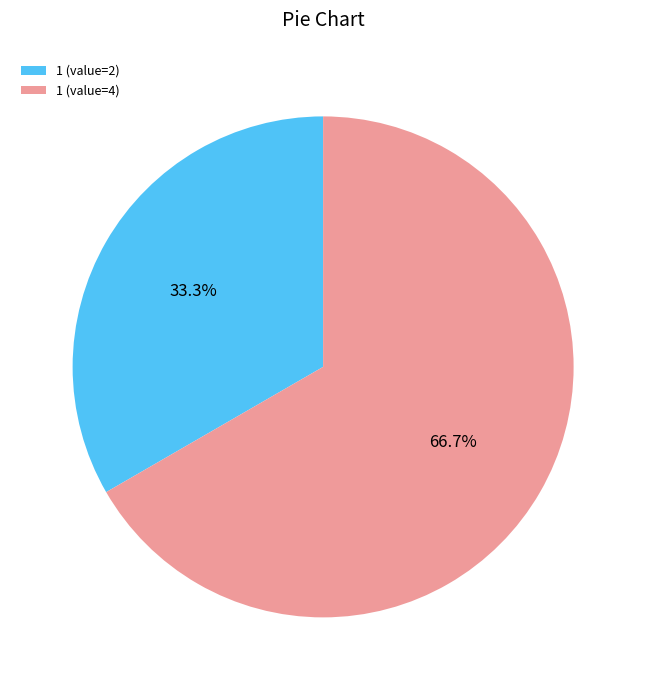

Rank the categories by value from lowest to highest.

1 (value=2), 1 (value=4)